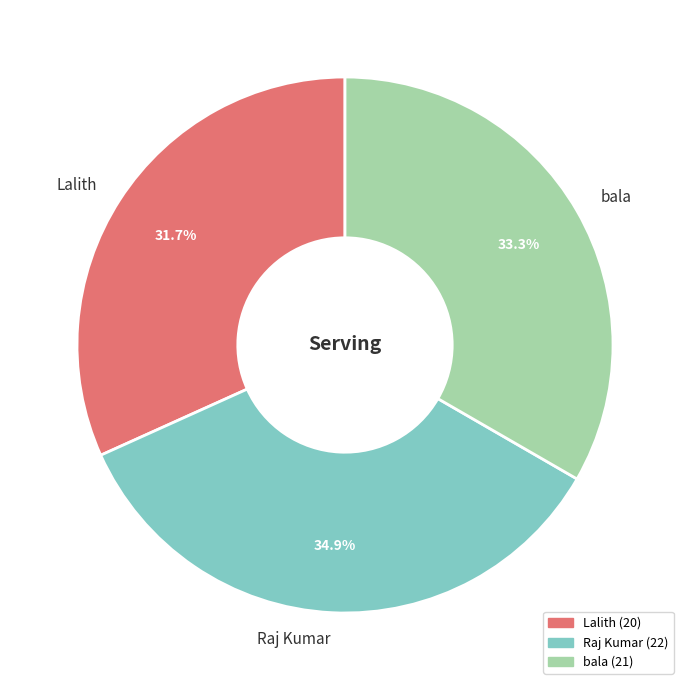

To the nearest percent, what portion does bala represent?

33%